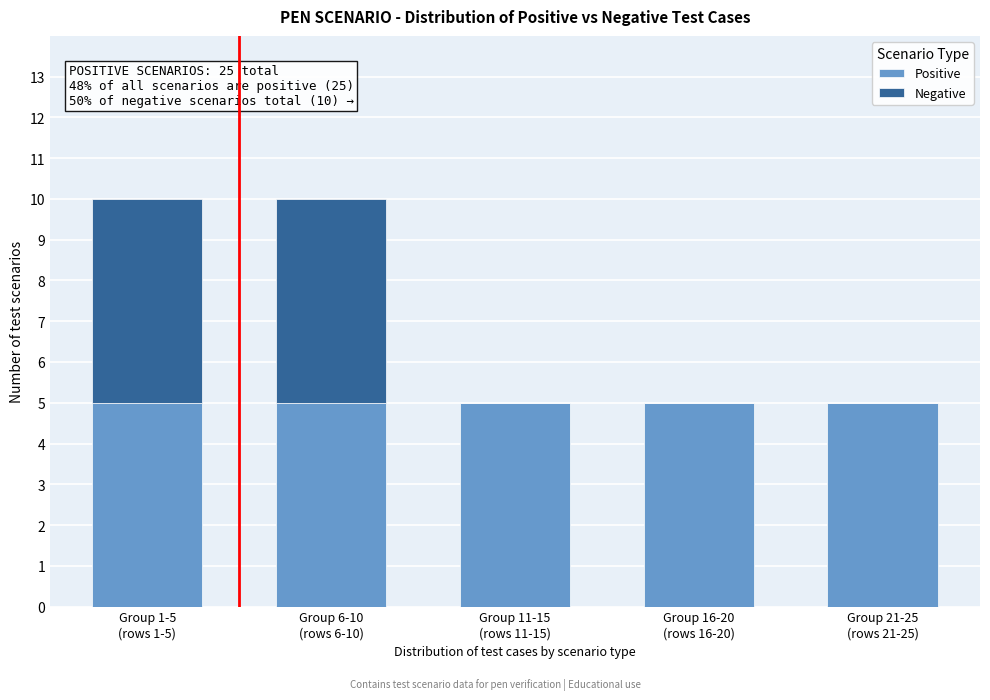

What is the highest value of the Positive series?

5